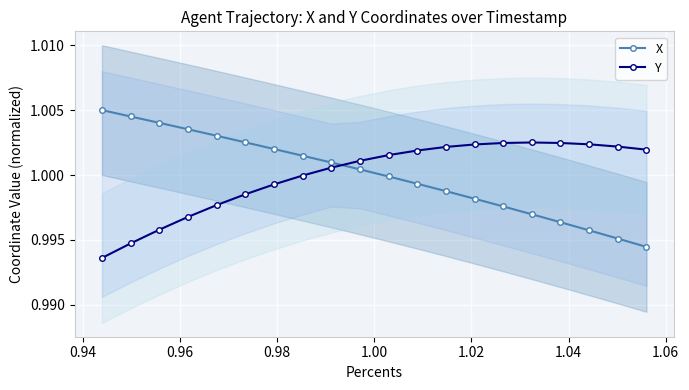

What is the sum of all Y values?

20.0